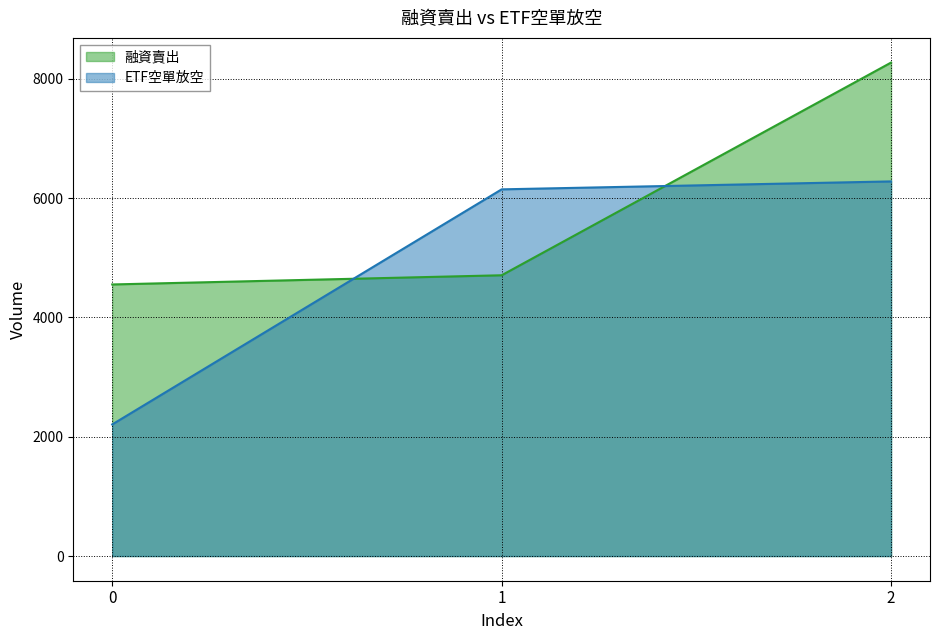

List the series in order of their peak value, lowest first.

ETF空單放空, 融資賣出